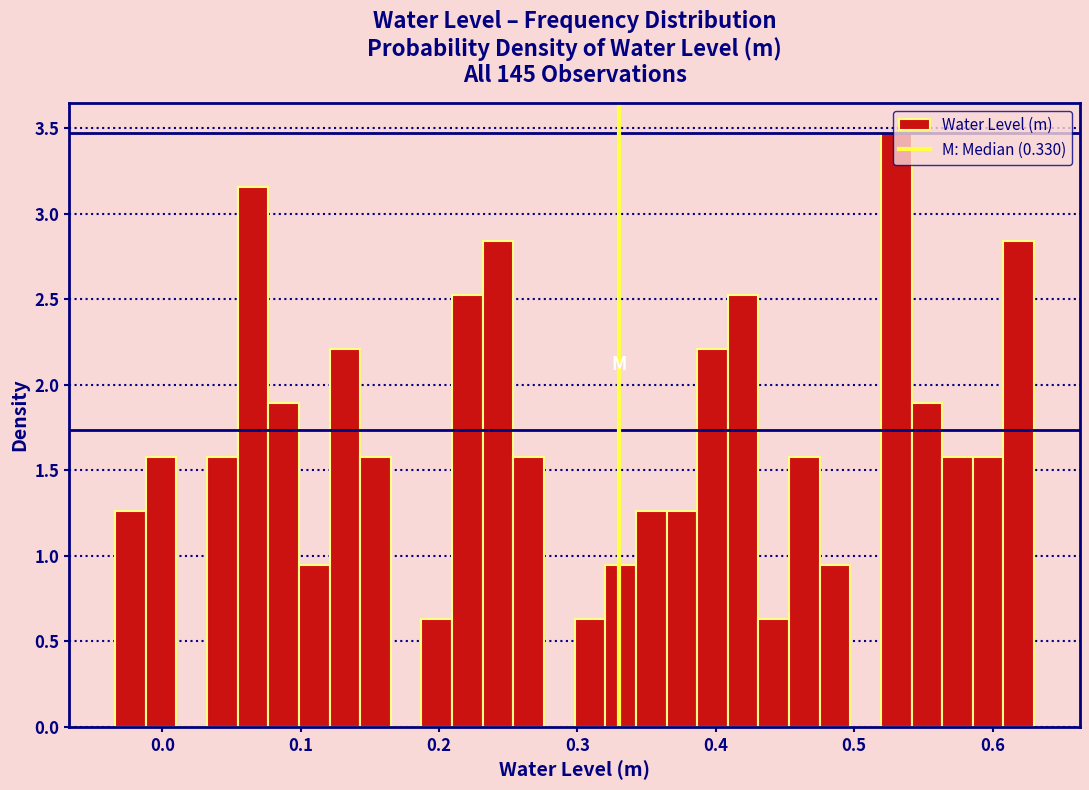

Around what value on the x-axis is the tallest bar? Give the approximate position of its centre, as read against the axis.

0.53